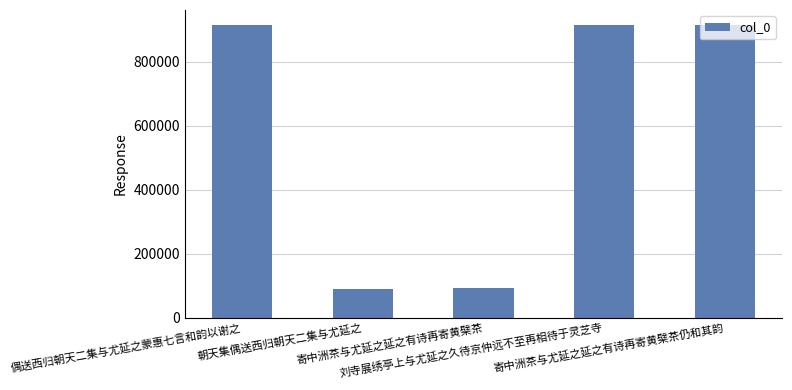

What is the greatest value displayed?

915776